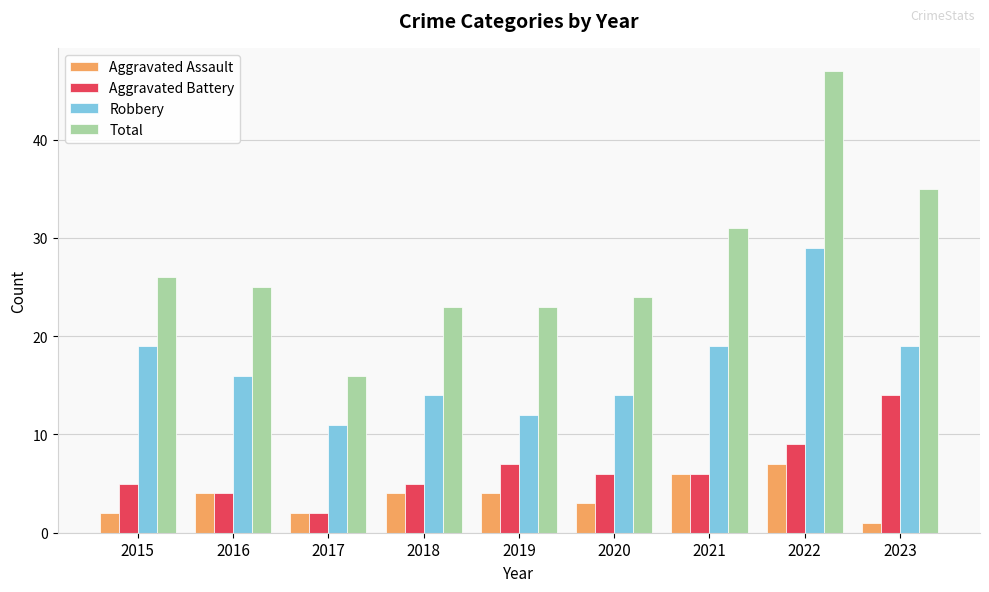

How many categories are shown in the chart?

9